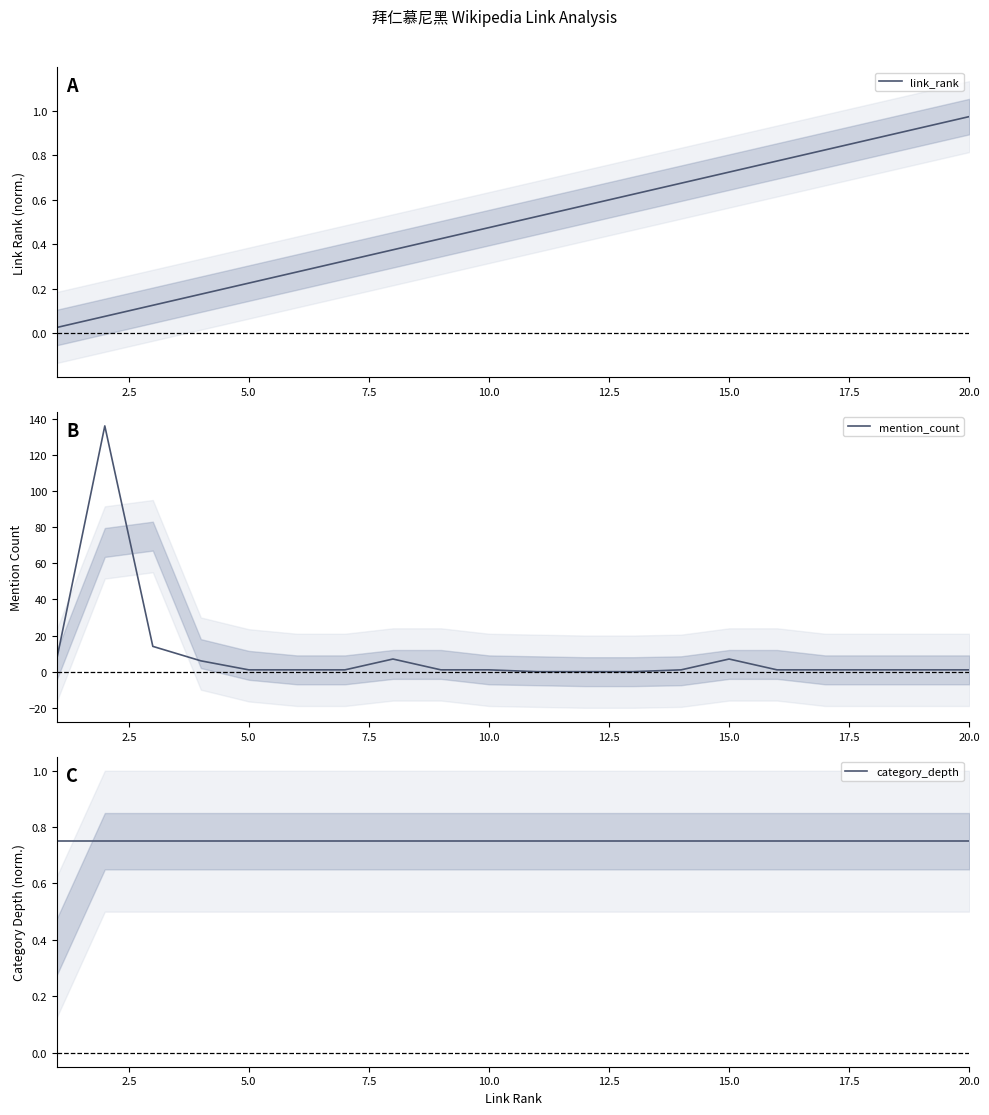

Which category has the highest value in the link_rank series?

20.0